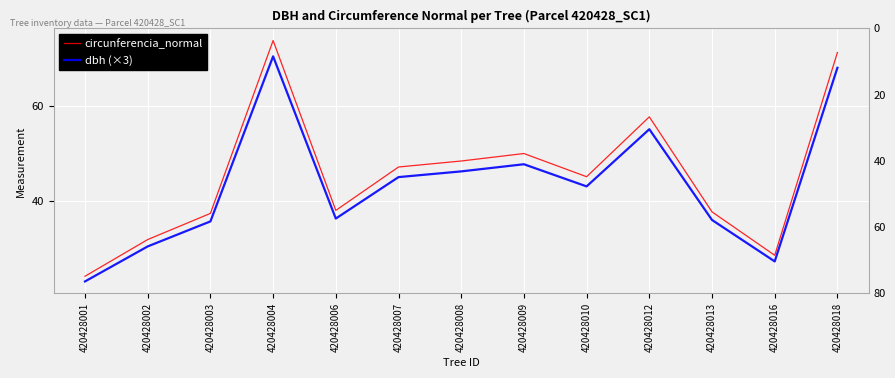

What is the difference between the second highest and minimum values in the dbh (×3) series?

44.8